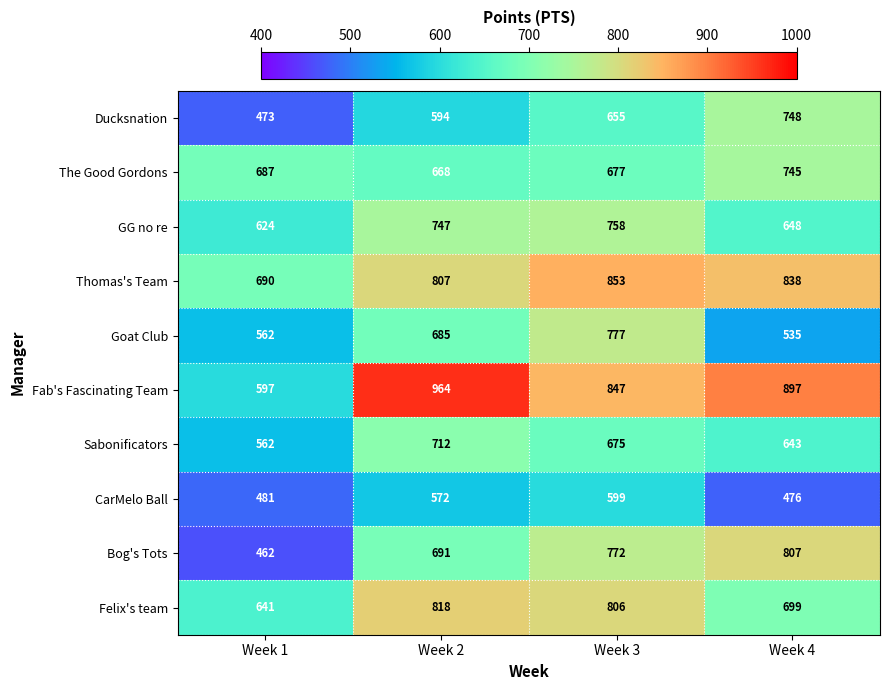

What is the average value of the Thomas's Team series?

797